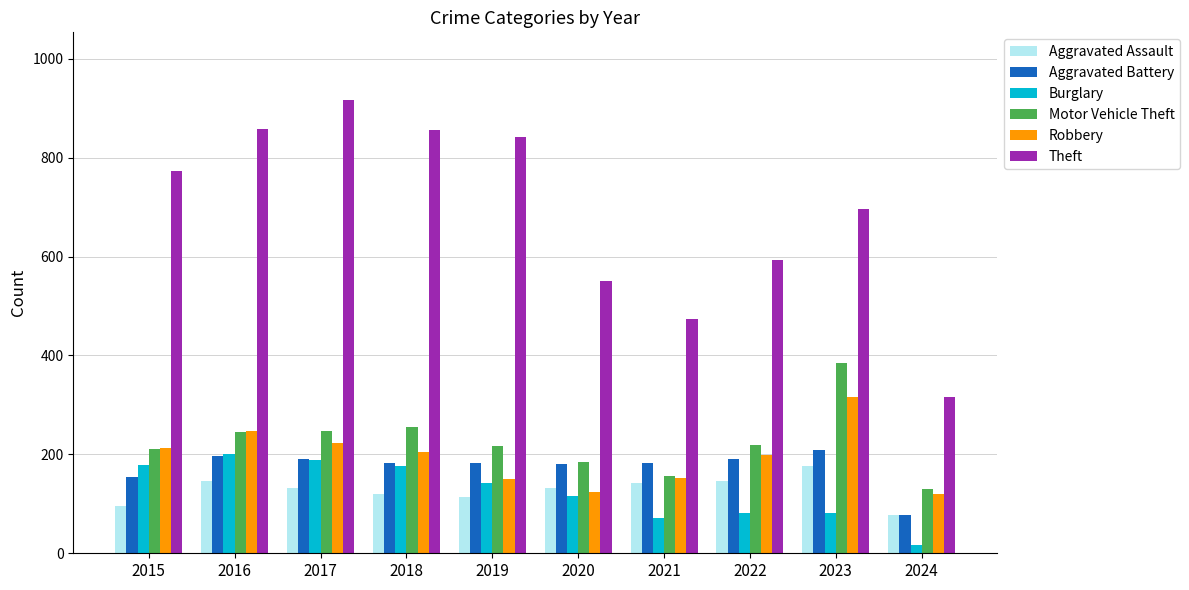

What is the greatest value displayed?

916